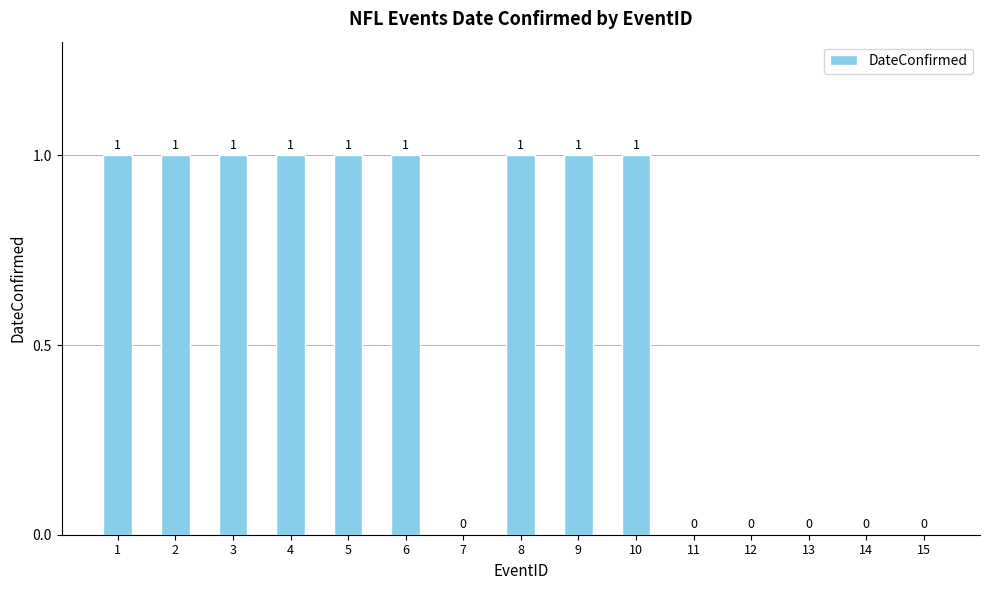

Reading left to right, extract all data points from this chart.

1=1	2=1	3=1	4=1	5=1	6=1	7=0	8=1	9=1	10=1	11=0	12=0	13=0	14=0	15=0